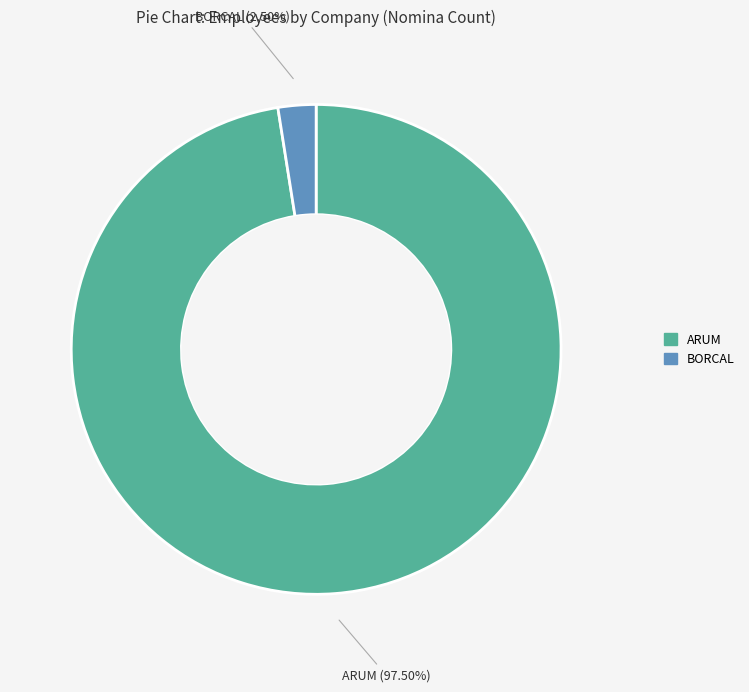

How many segments does this pie chart have?

2